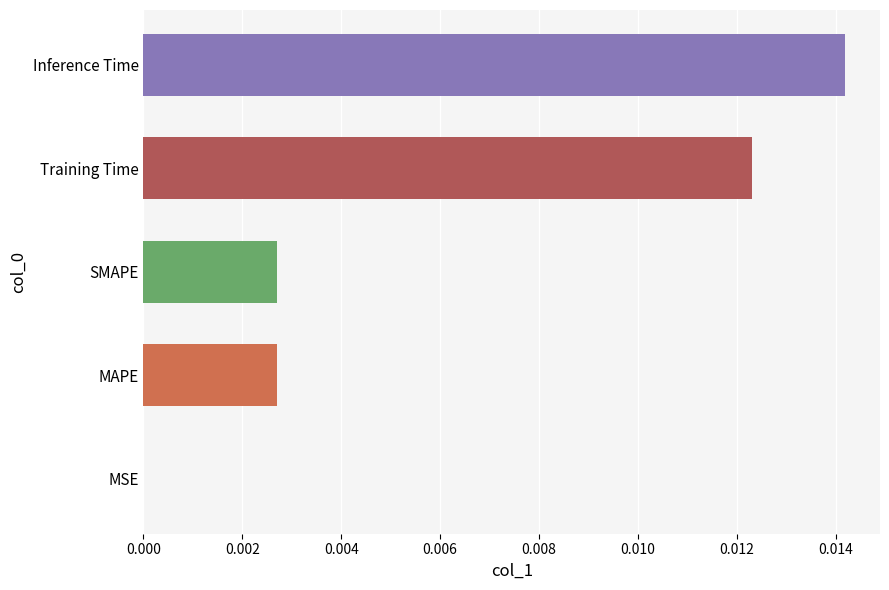

Which has a higher value, Inference Time or MSE?

Inference Time